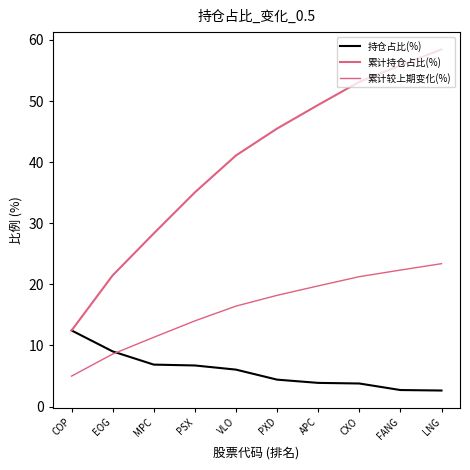

What is the difference between the 累计持仓占比(%) values at PSX and FANG?

20.8